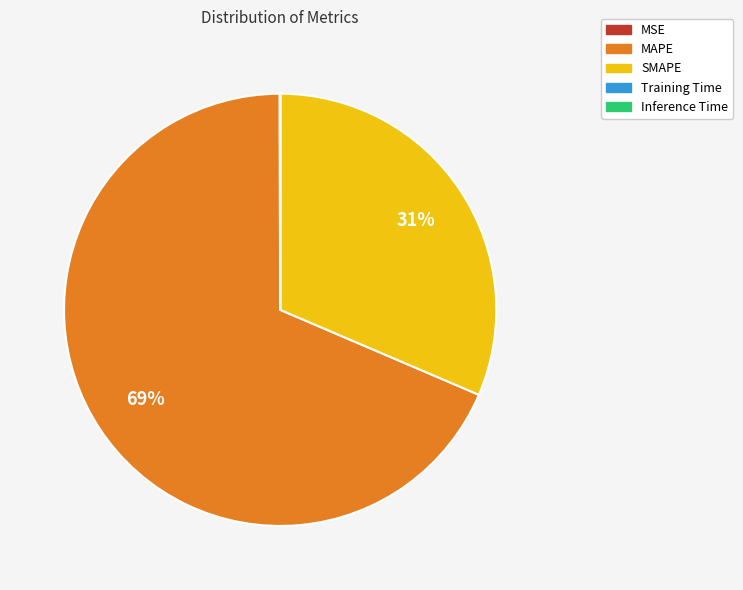

What is the largest slice in the pie chart?

MAPE